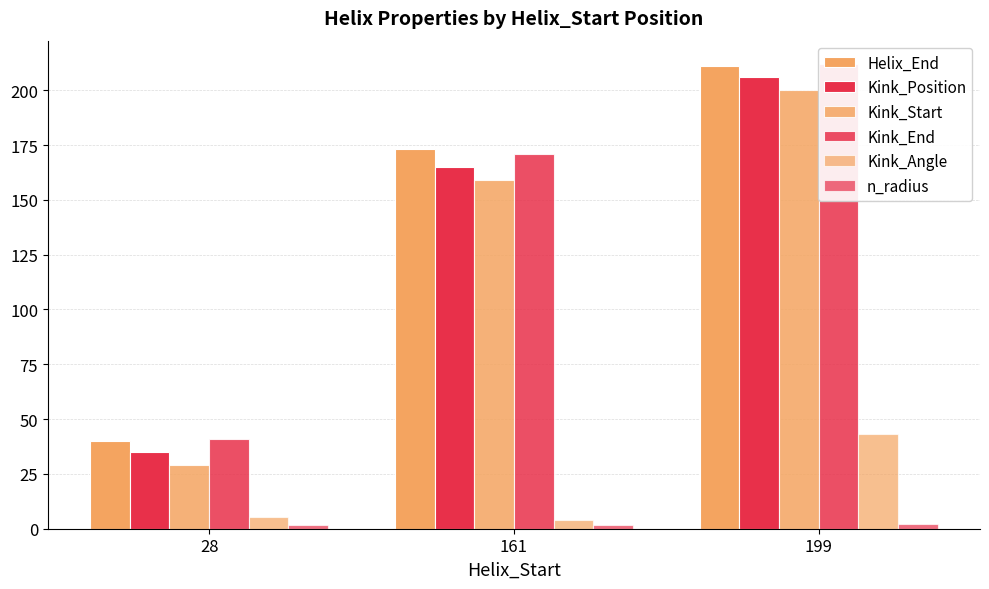

What is the maximum value for Kink_Angle?

43.3